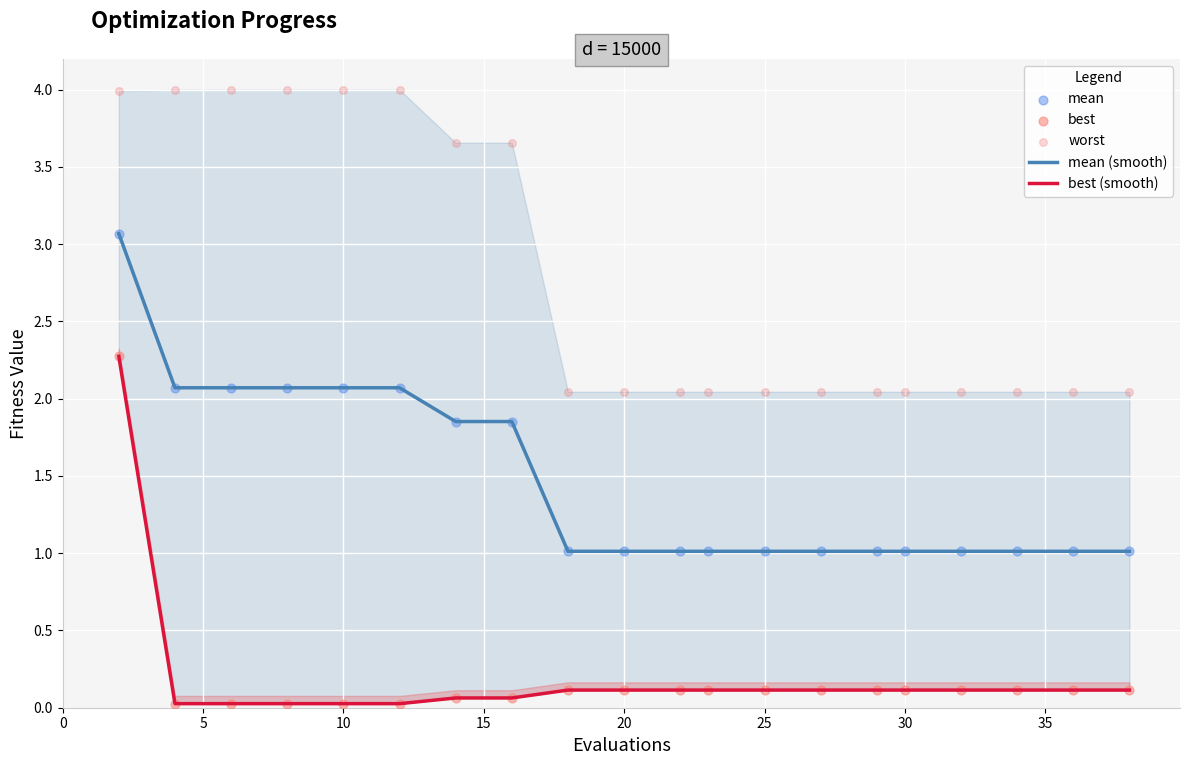

Which series reaches the minimum Y coordinate?

best (smooth)